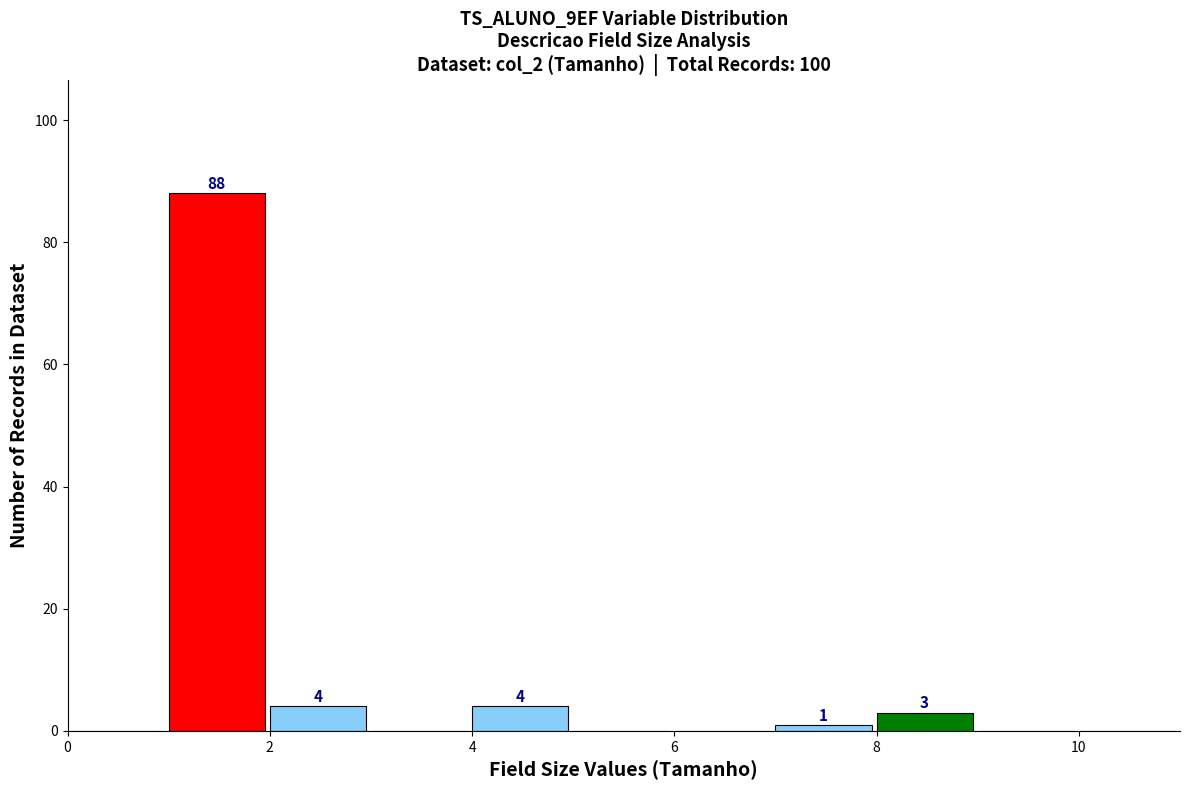

Which range on the x-axis has the tallest bar?

1 to 2